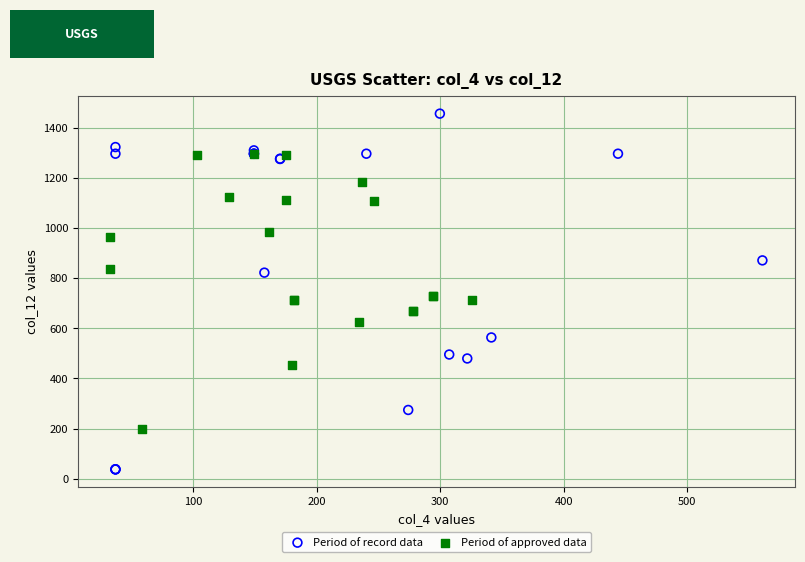

Which series contains the highest Y value?

Period of record data